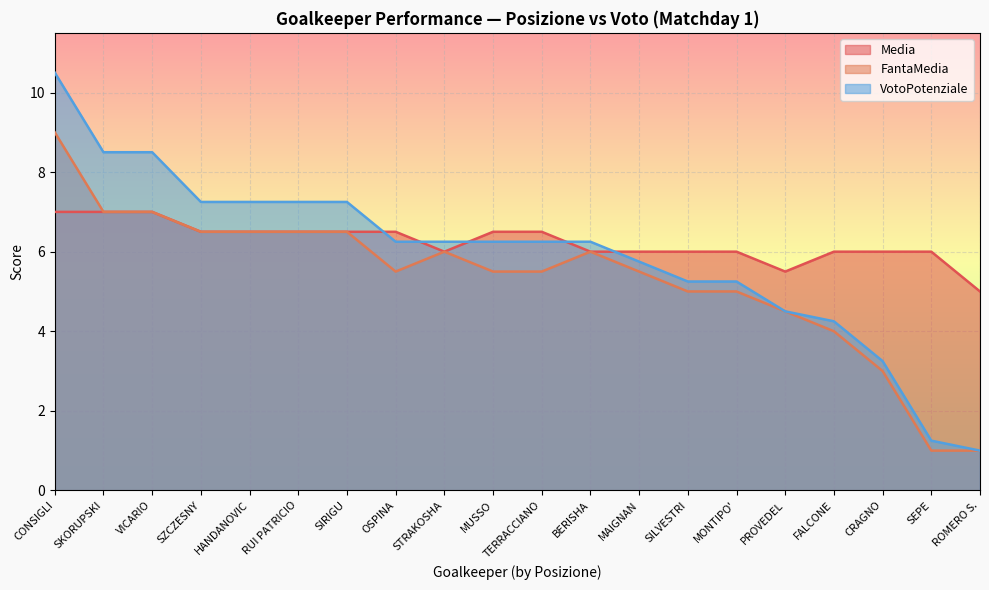

How many categories are shown in the chart?

20